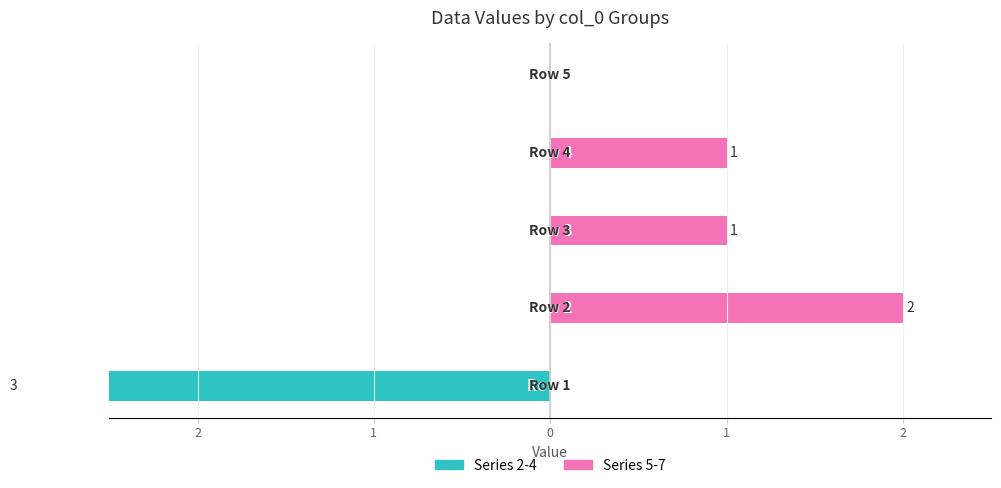

How many series are shown in this chart?

2